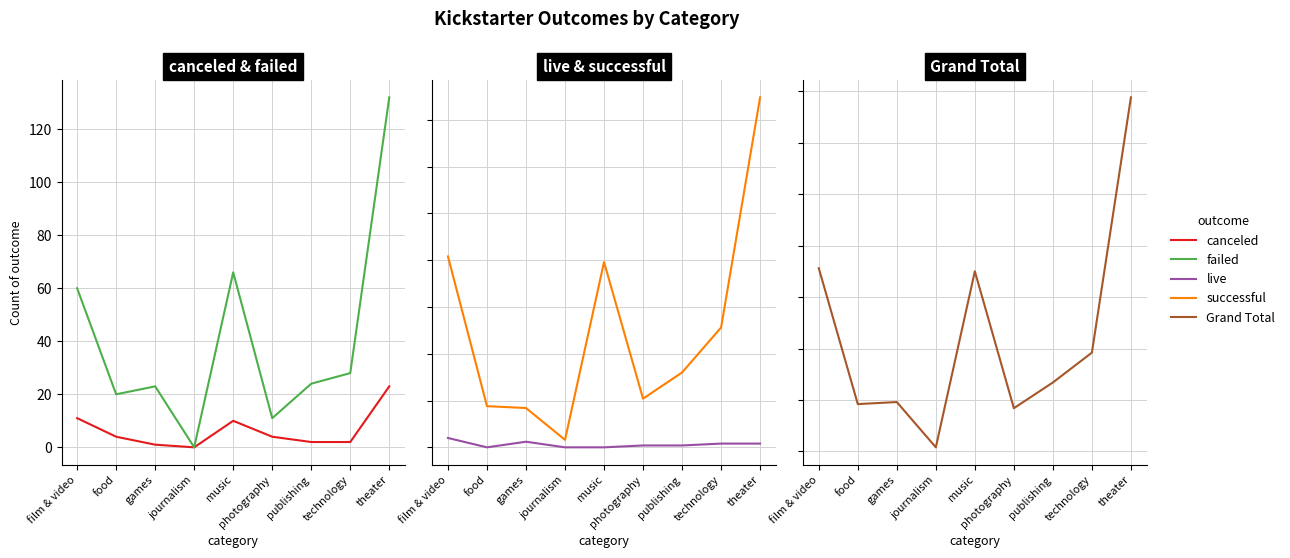

What is the label of the 2nd point from the left?

food